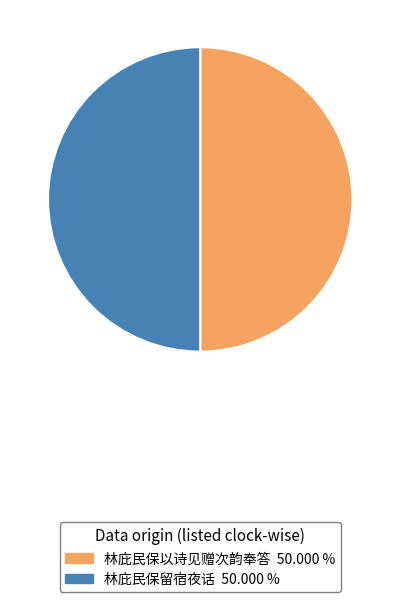

How many segments does this pie chart have?

2